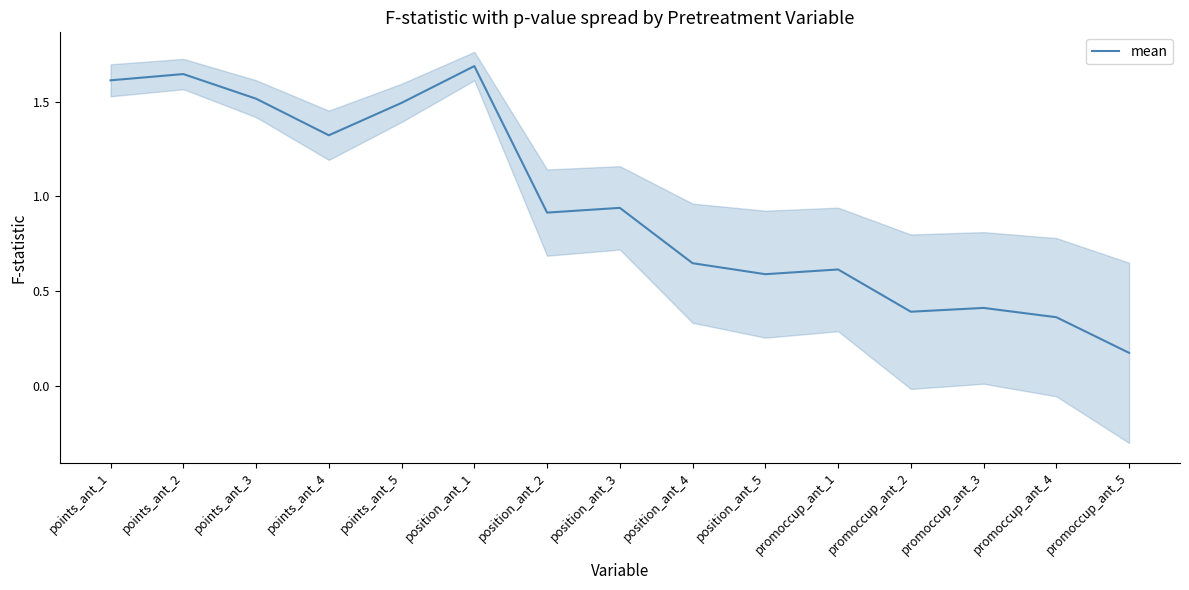

What is the label of the 3rd point from the left?

points_ant_3